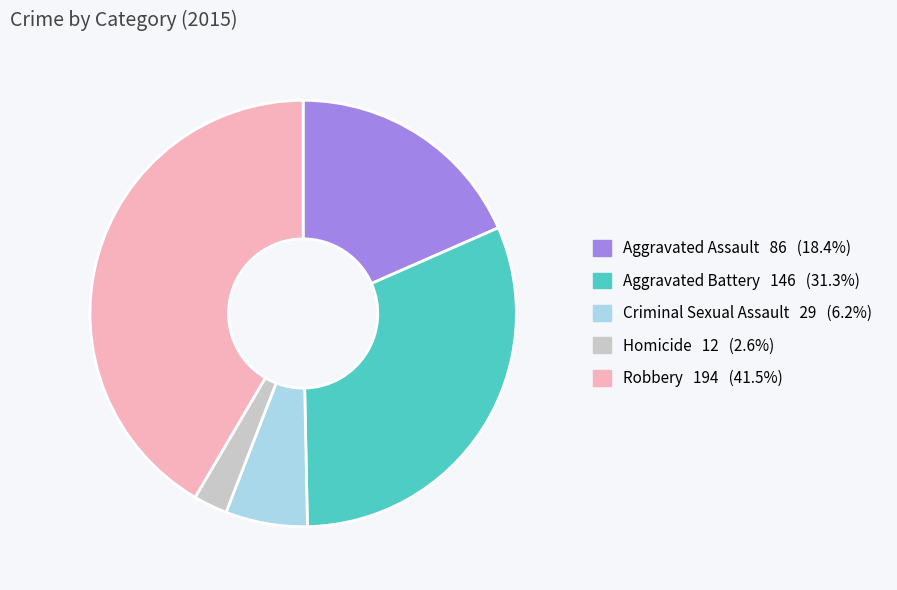

Rank the categories by value from lowest to highest.

Homicide, Criminal Sexual Assault, Aggravated Assault, Aggravated Battery, Robbery